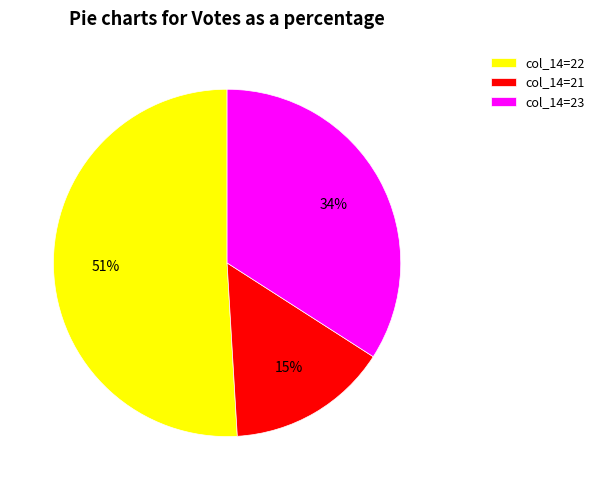

Which category accounts for the majority?

col_14=22